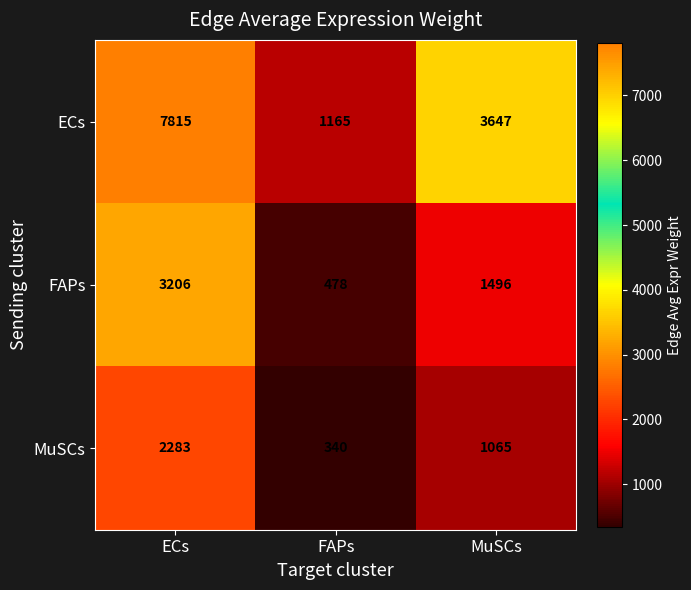

Reading left to right, what are all the values shown in this chart?

ECs: 7815	1165	3647
FAPs: 3206	478	1496
MuSCs: 2283	340	1065